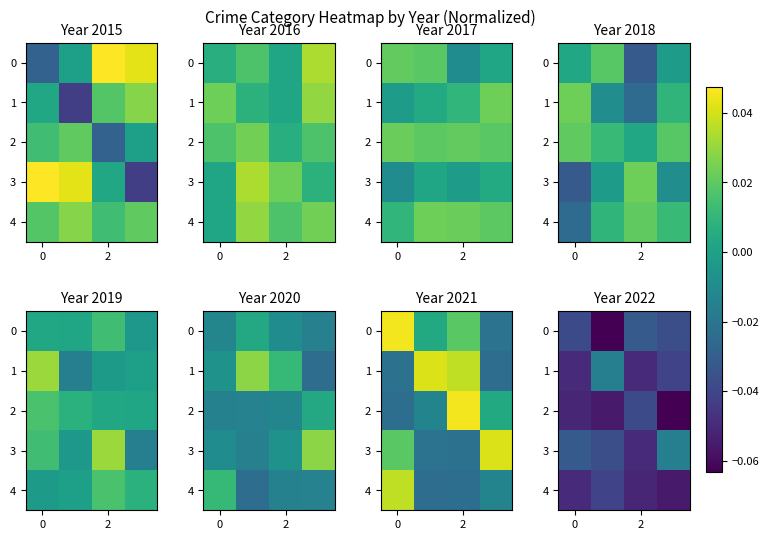

At which label is 2 closest to 0?

2